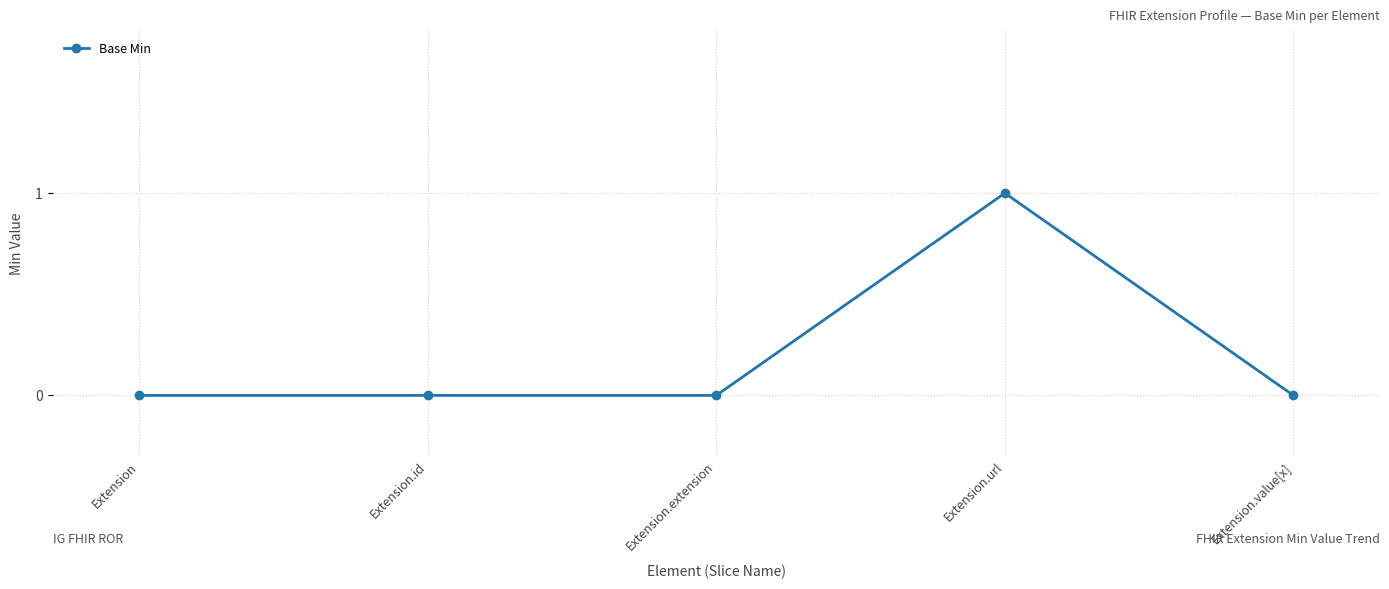

True or false: there are more than 0 points higher than both neighbors.

True